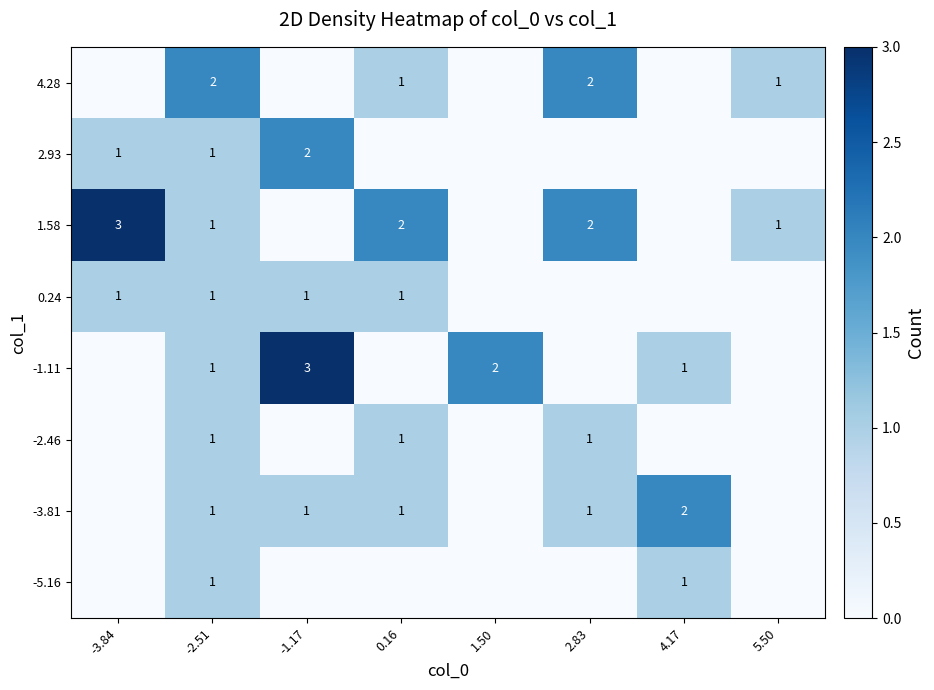

The -5.16 series shows 1 at 4.17. True or false?

True